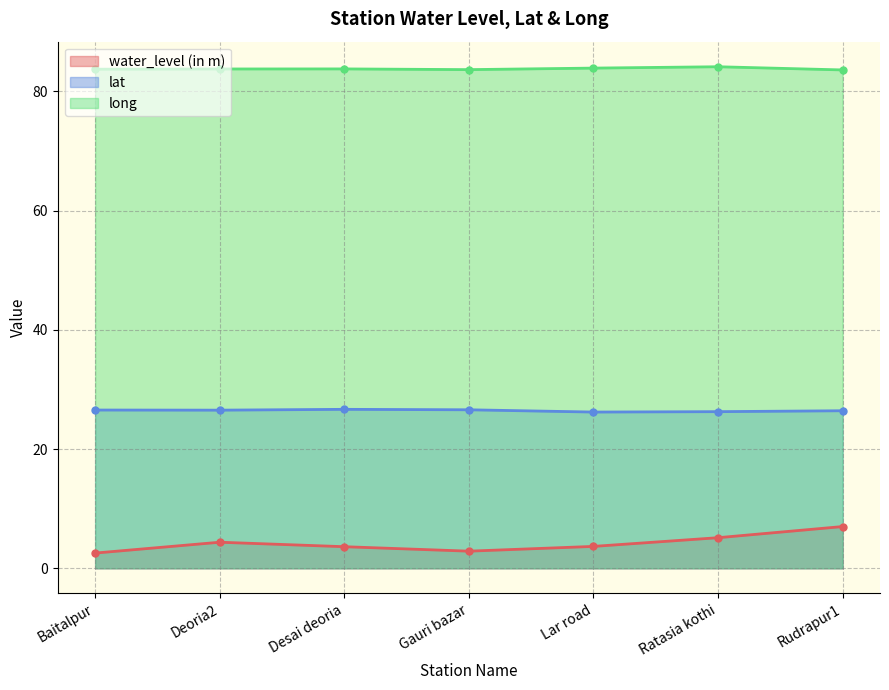

What is the difference between the second highest and second lowest values in the lat series?

0.3